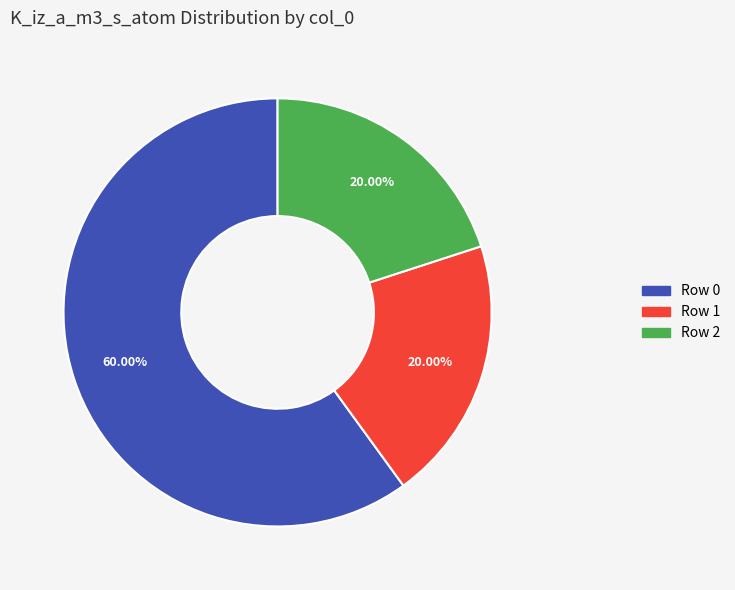

Count the number of slices in the pie.

3